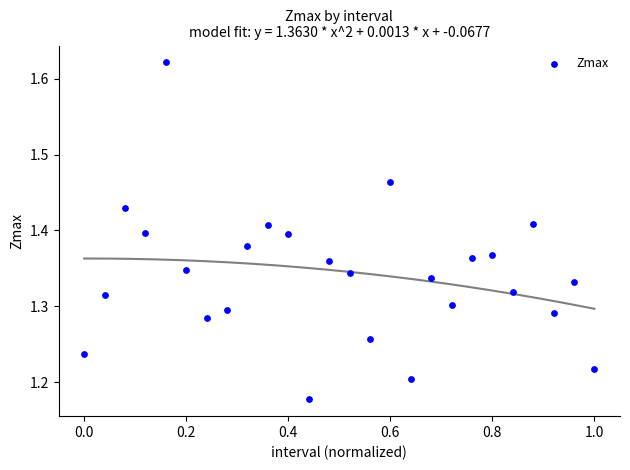

What is the range of Y values (max minus min)?

0.4